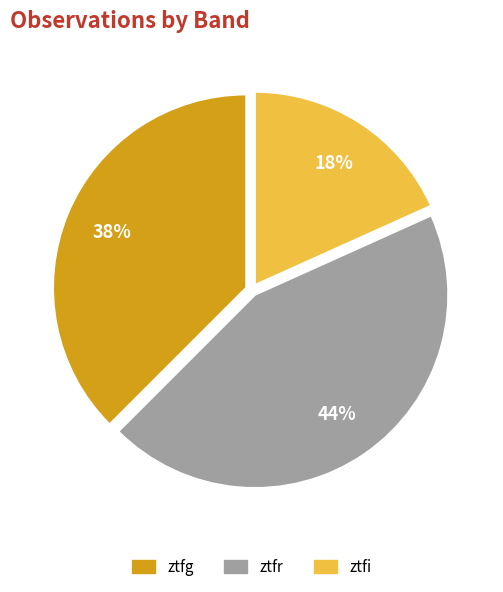

How many segments does this pie chart have?

3